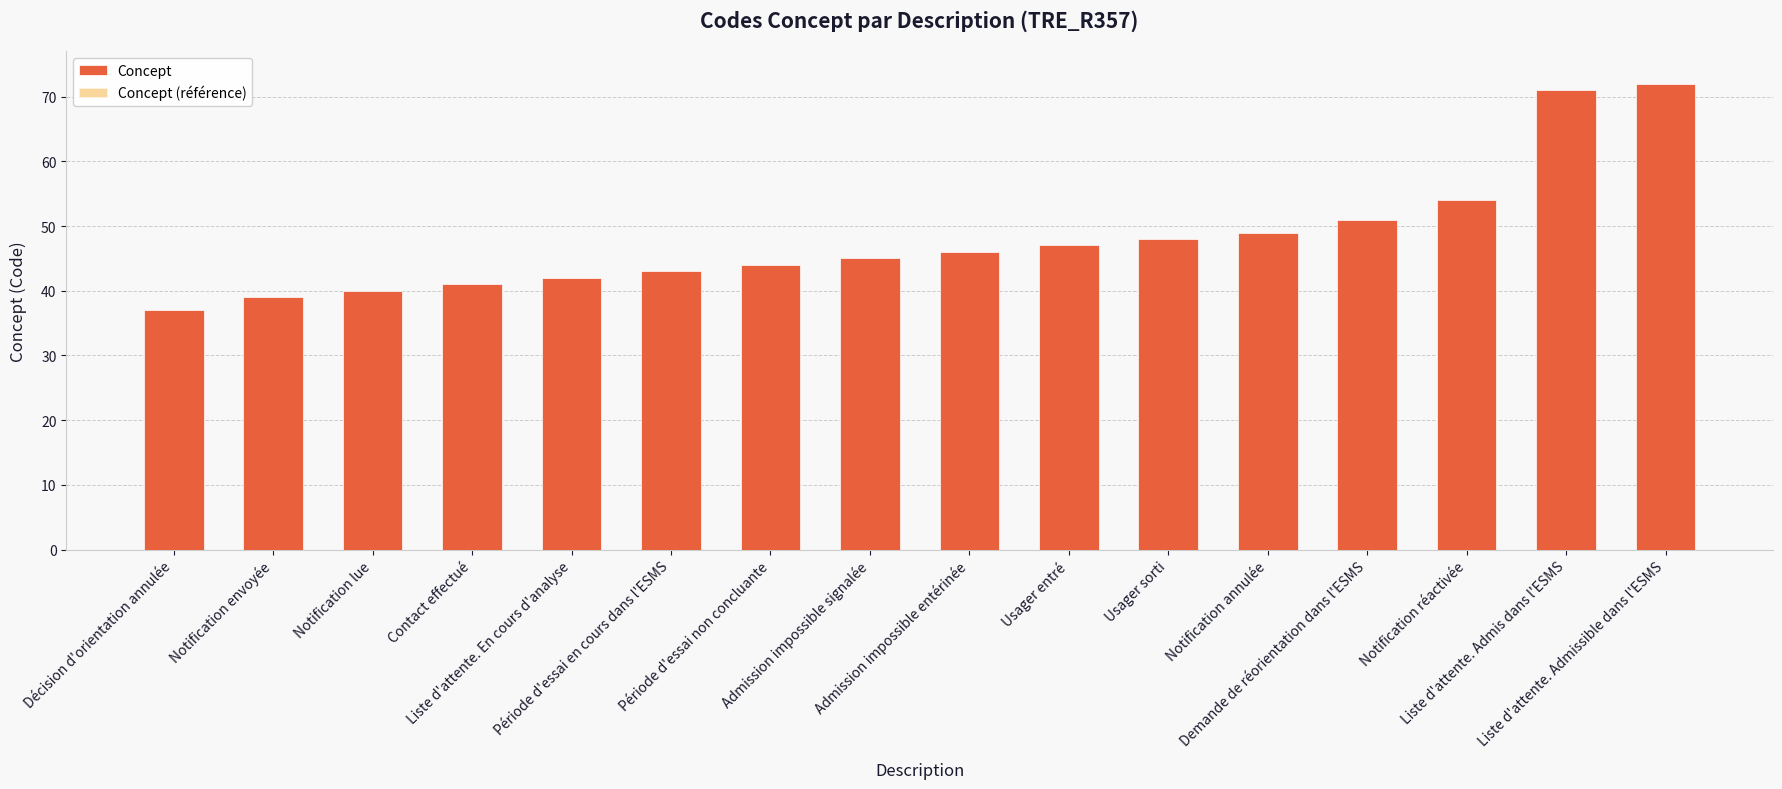

At which category does the chart reach its minimum across all series?

Décision d'orientation annulée